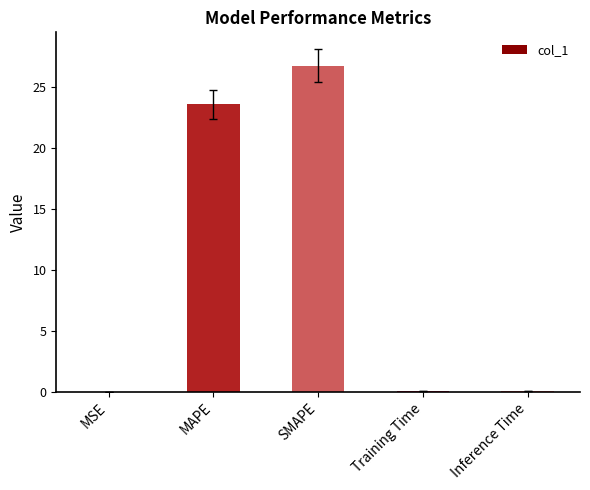

The chart shows a value of 23.6 at MAPE. True or false?

True